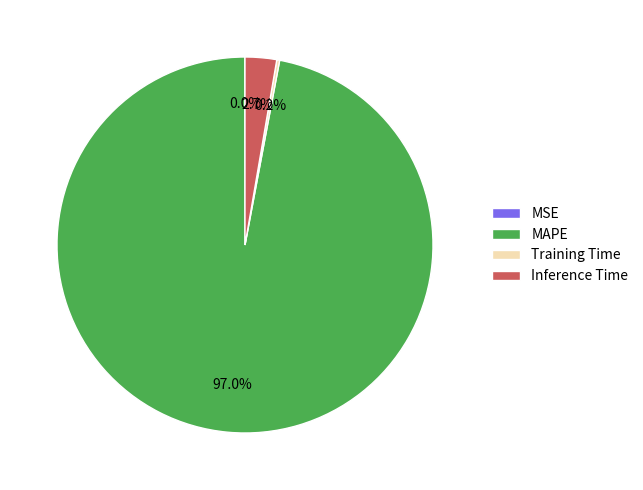

Is the sum of MAPE and Inference Time greater than half?

Yes